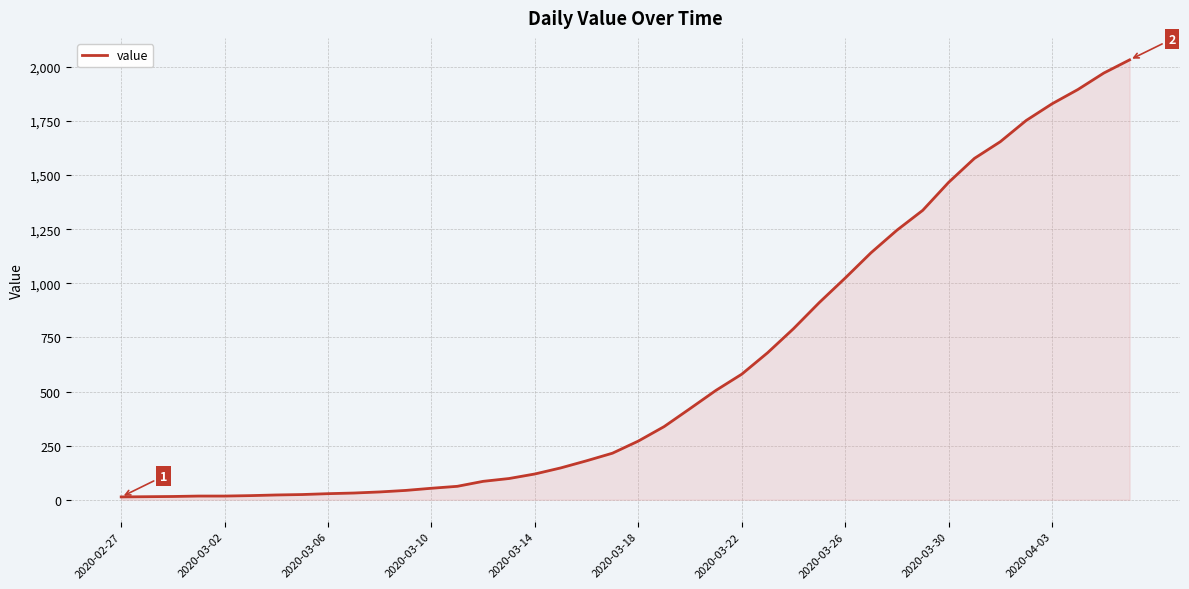

What is the maximum value shown in the chart?

2032